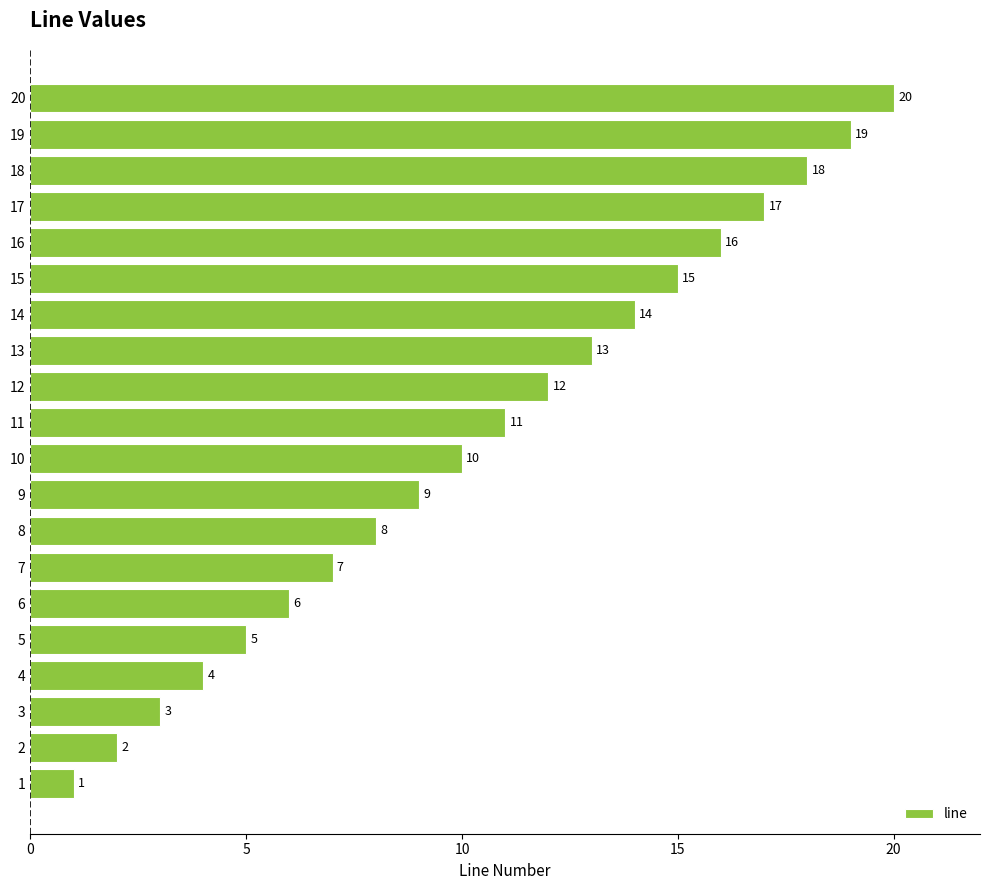

How many bars are there in total?

20